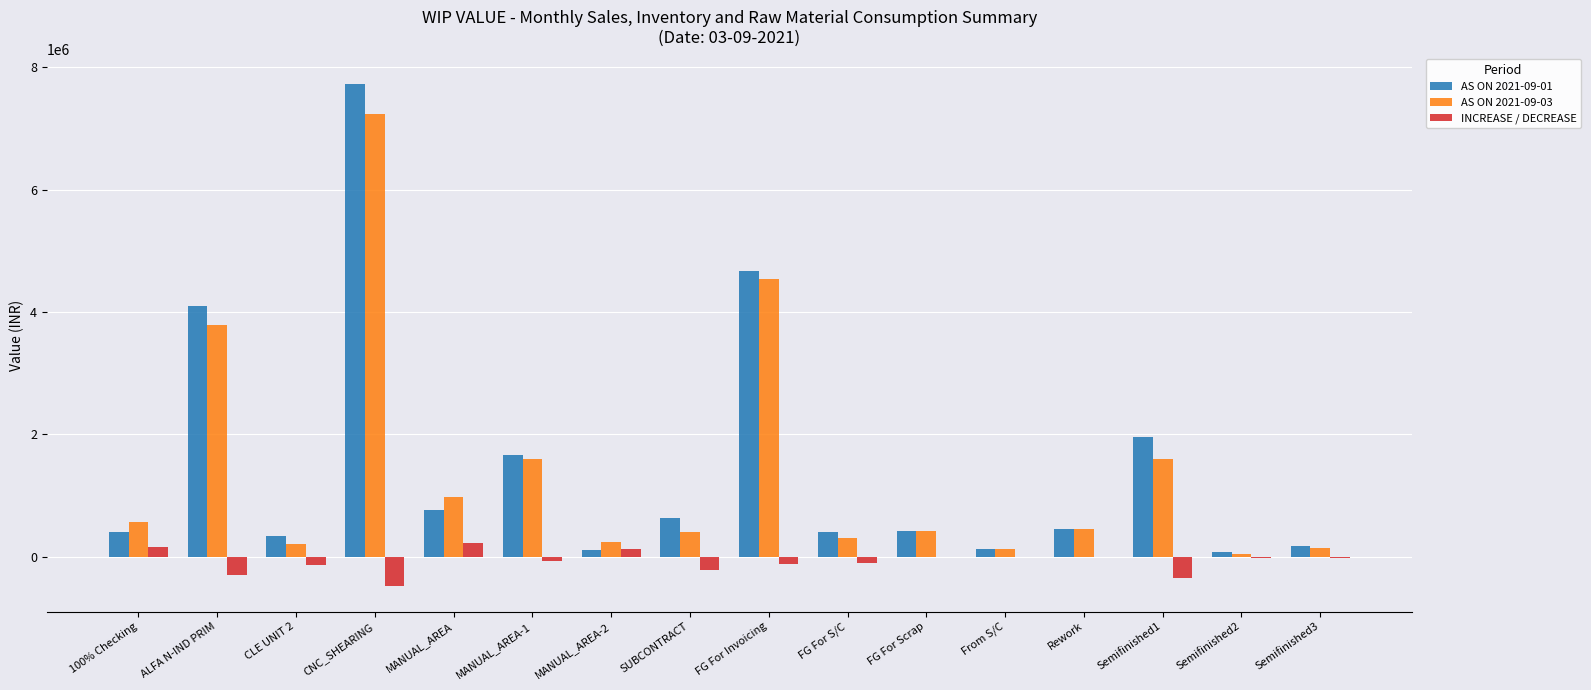

Is the value of AS ON 2021-09-01 at CNC_SHEARING greater than the value of AS ON 2021-09-03 at FG For S/C?

Yes